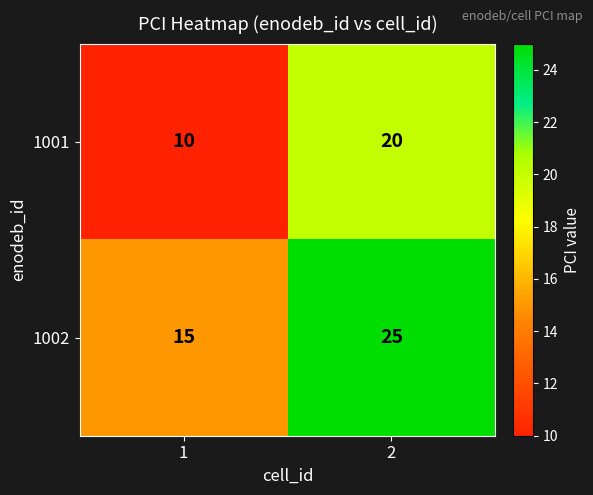

Which series has the largest total across all categories?

1002